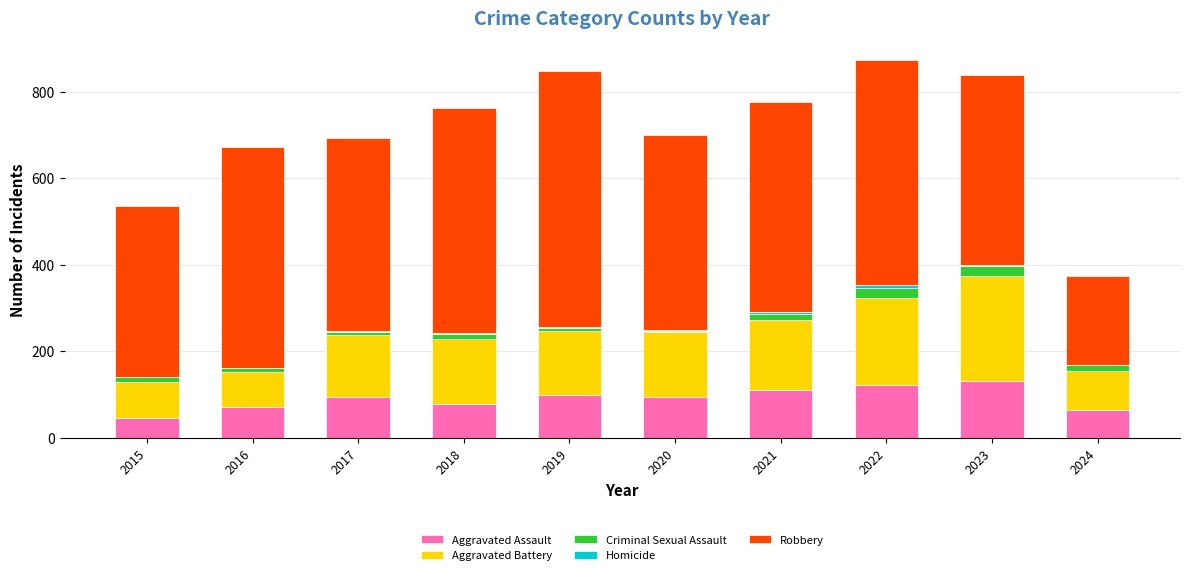

Is it true that Aggravated Assault equals 63 at 2024?

True